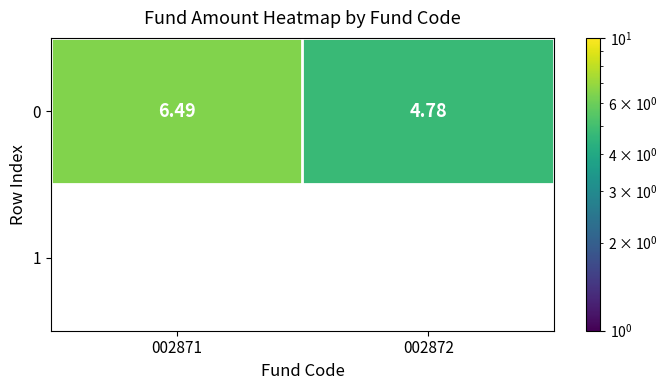

Reading left to right, list all the values displayed in this chart.

6.5	4.8